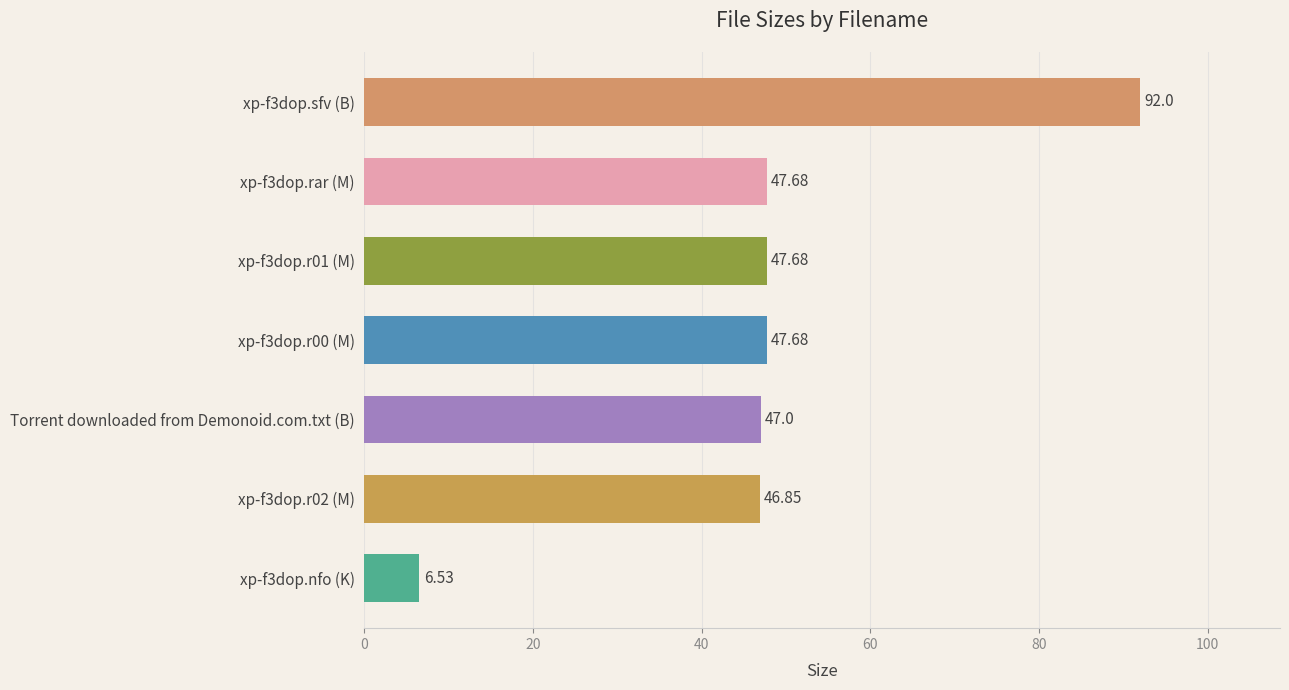

Between Torrent downloaded from Demonoid.com.txt (B) and xp-f3dop.r02 (M), which is larger?

Torrent downloaded from Demonoid.com.txt (B)